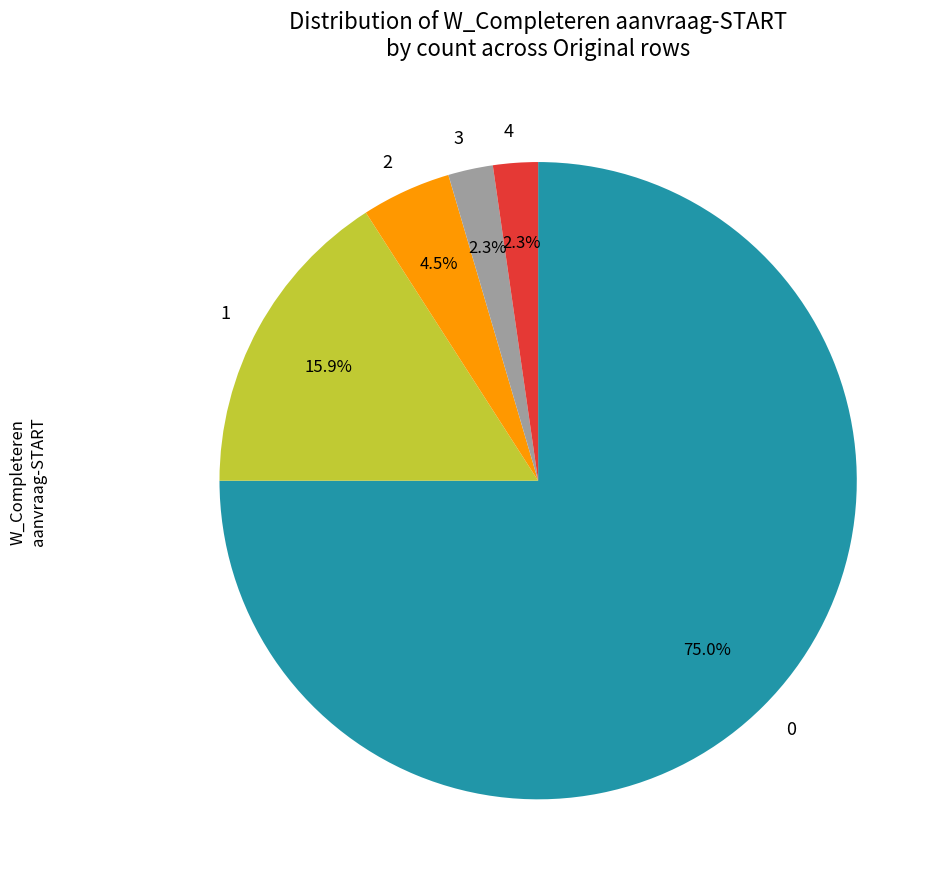

Do 2 and 0 together represent more than half of the pie?

Yes